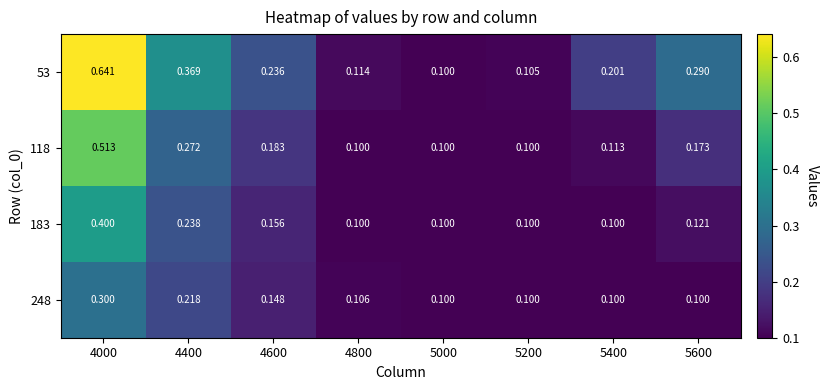

Which series has the largest total across all categories?

53